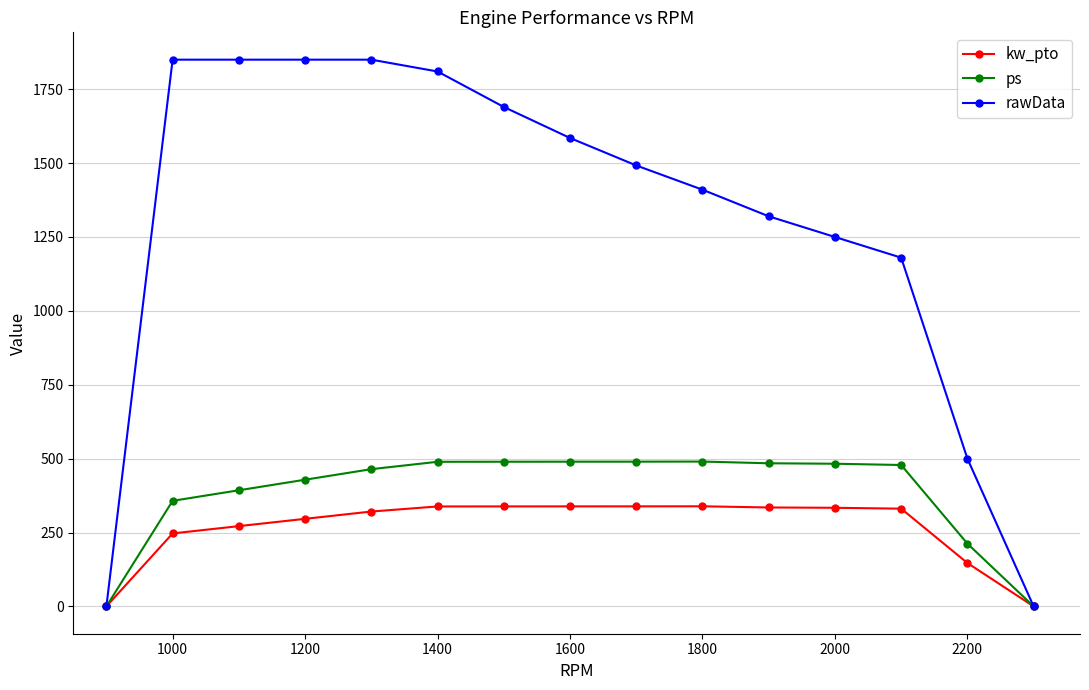

Which series has the widest spread of values?

rawData